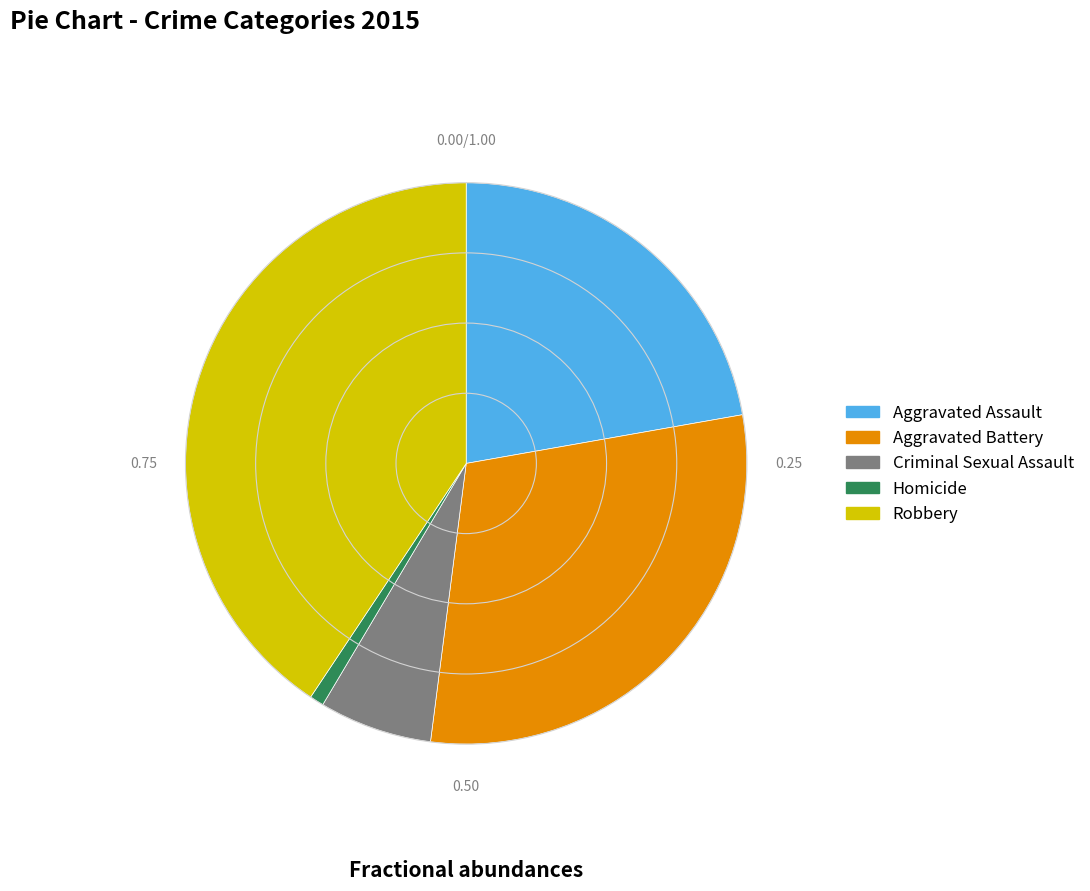

How many segments does this pie chart have?

5